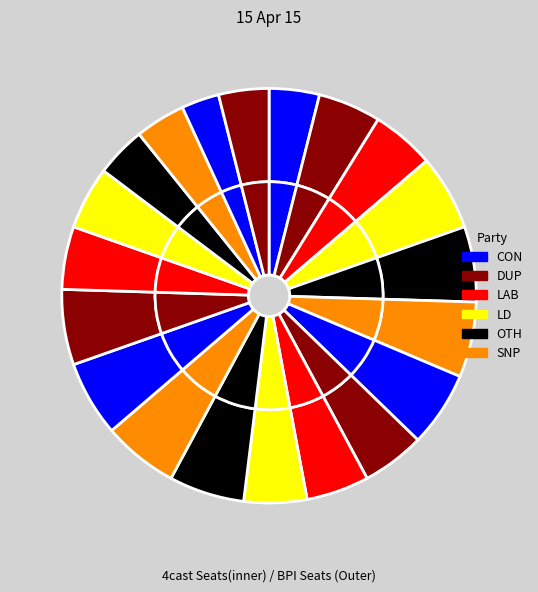

Does MeeHarrison account for over 50% of the chart?

No